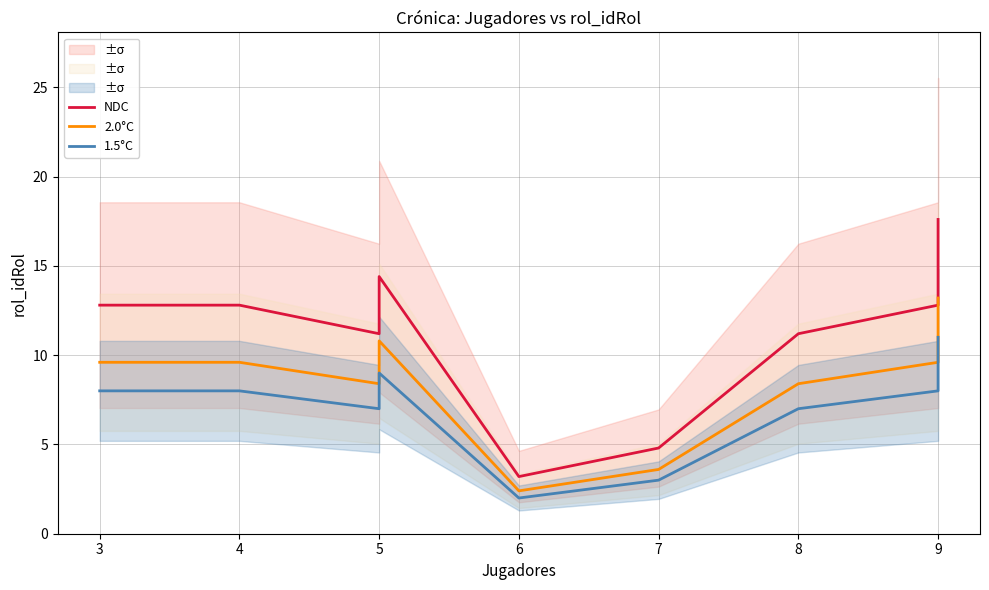

How many values in the 1.5°C series are below 8?

4